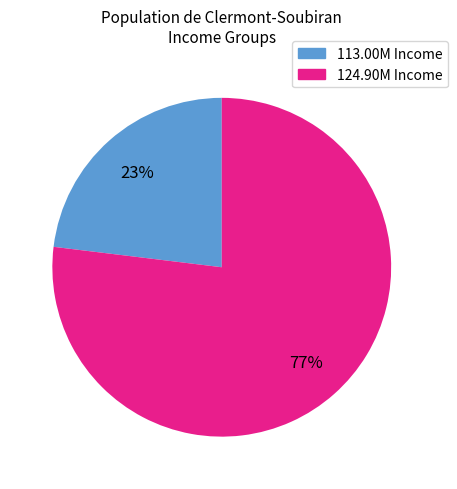

To the nearest percent, what is the difference between the largest and smallest slice percentages?

54%